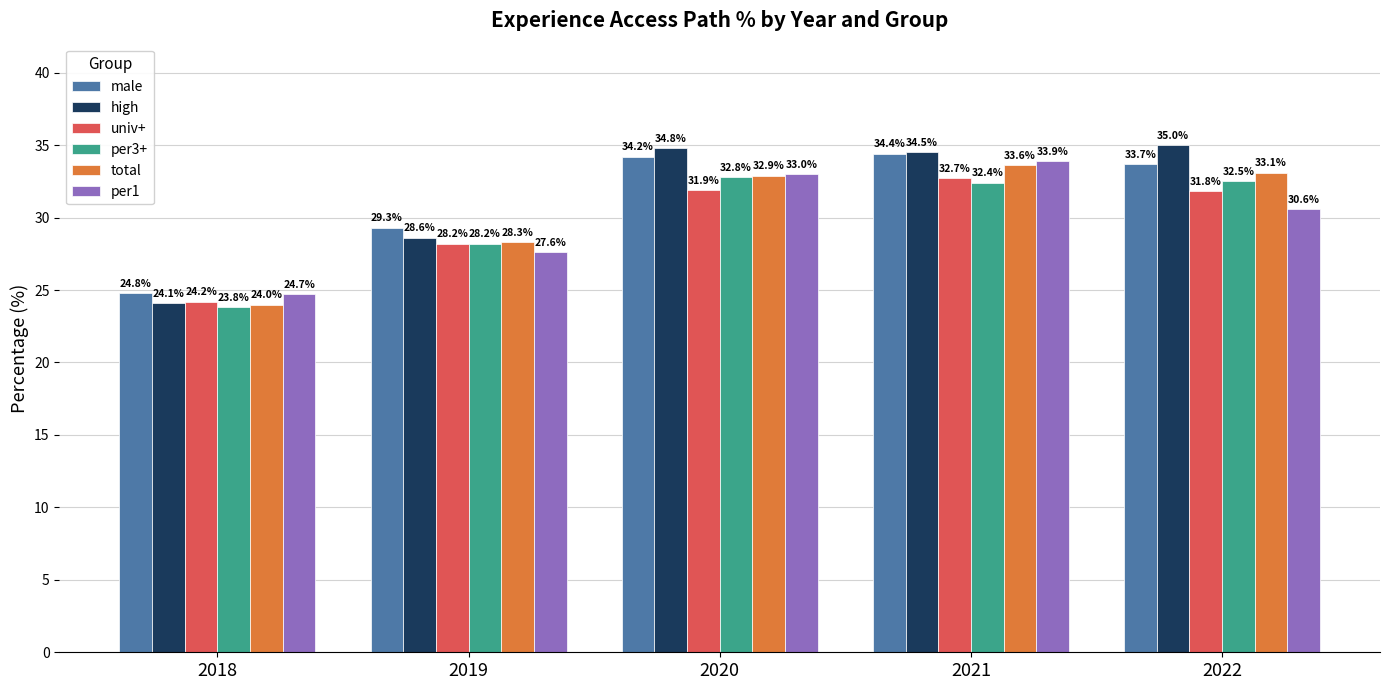

Between 2019 and 2021, which series saw the biggest shift?

per1